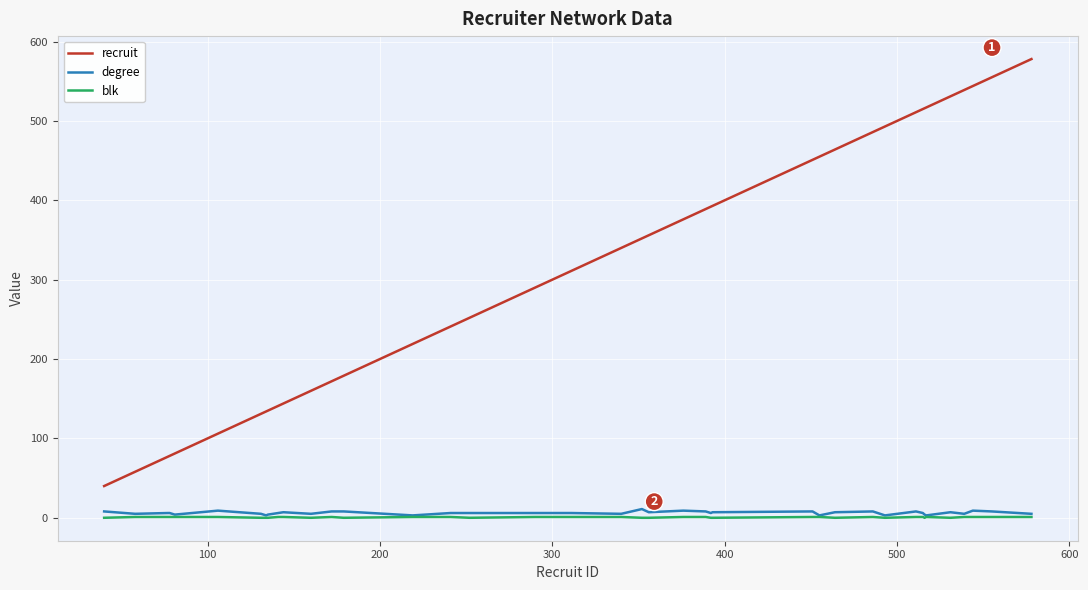

True or false: degree and recruit cross at least once.

False